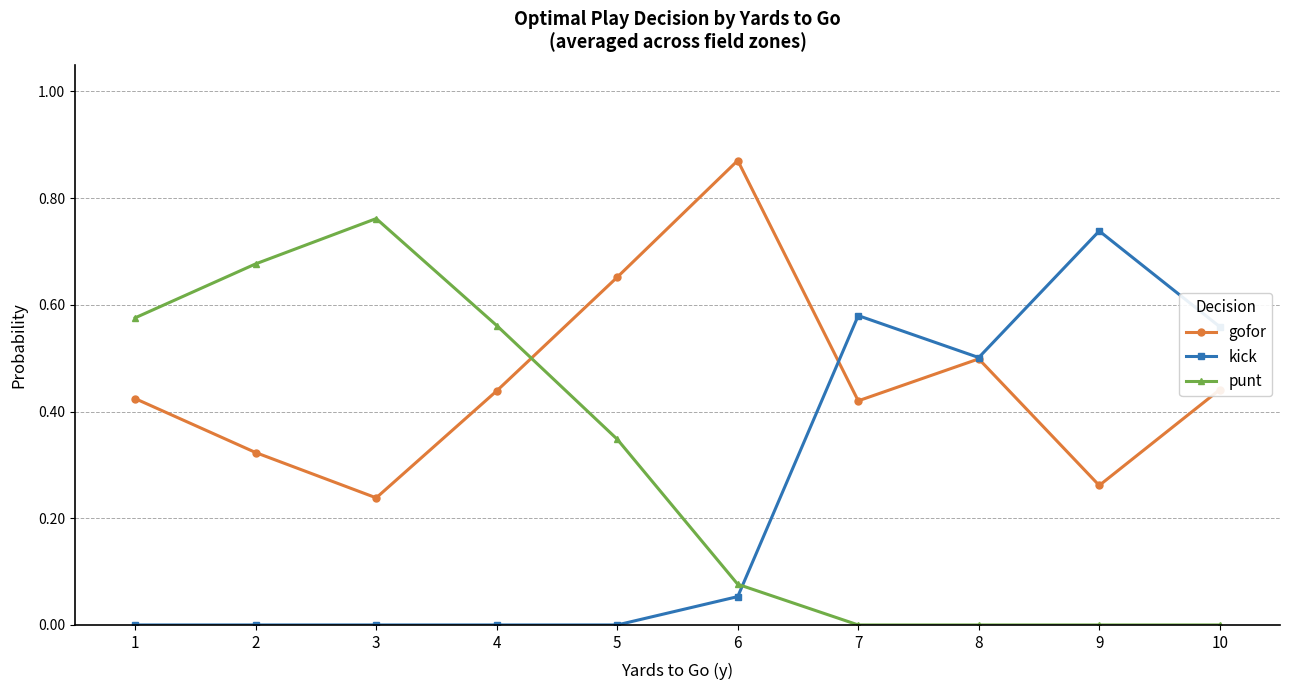

Where is the first local maximum for gofor?

6